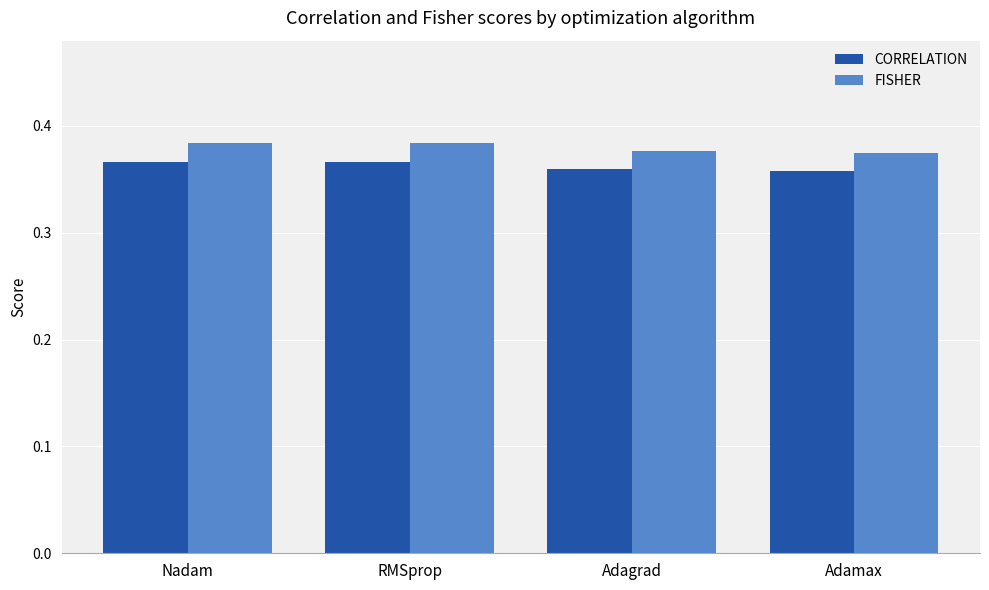

How many CORRELATION values are between 0 and 1?

4